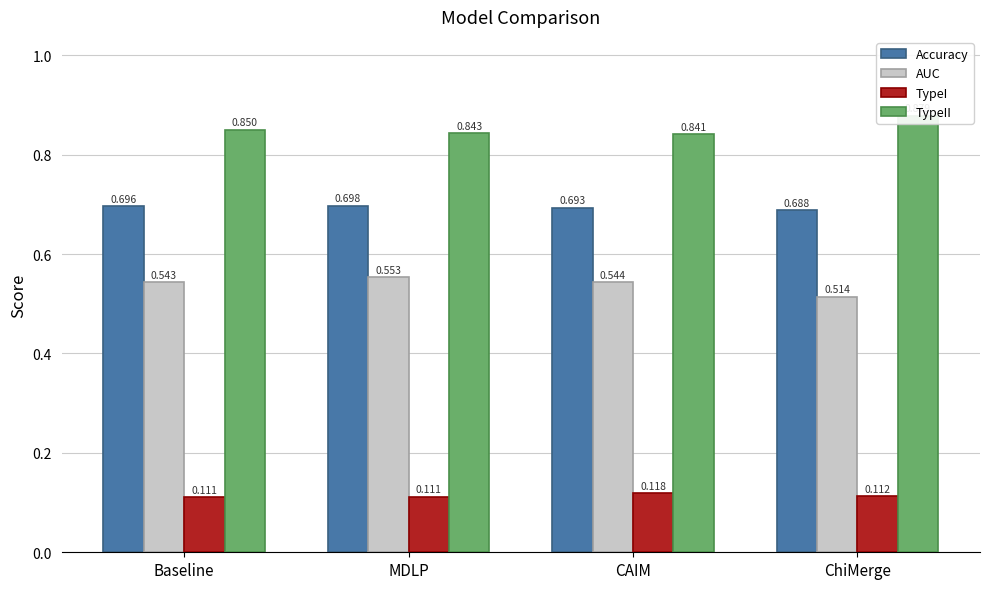

Which label corresponds to the largest value in the chart?

ChiMerge